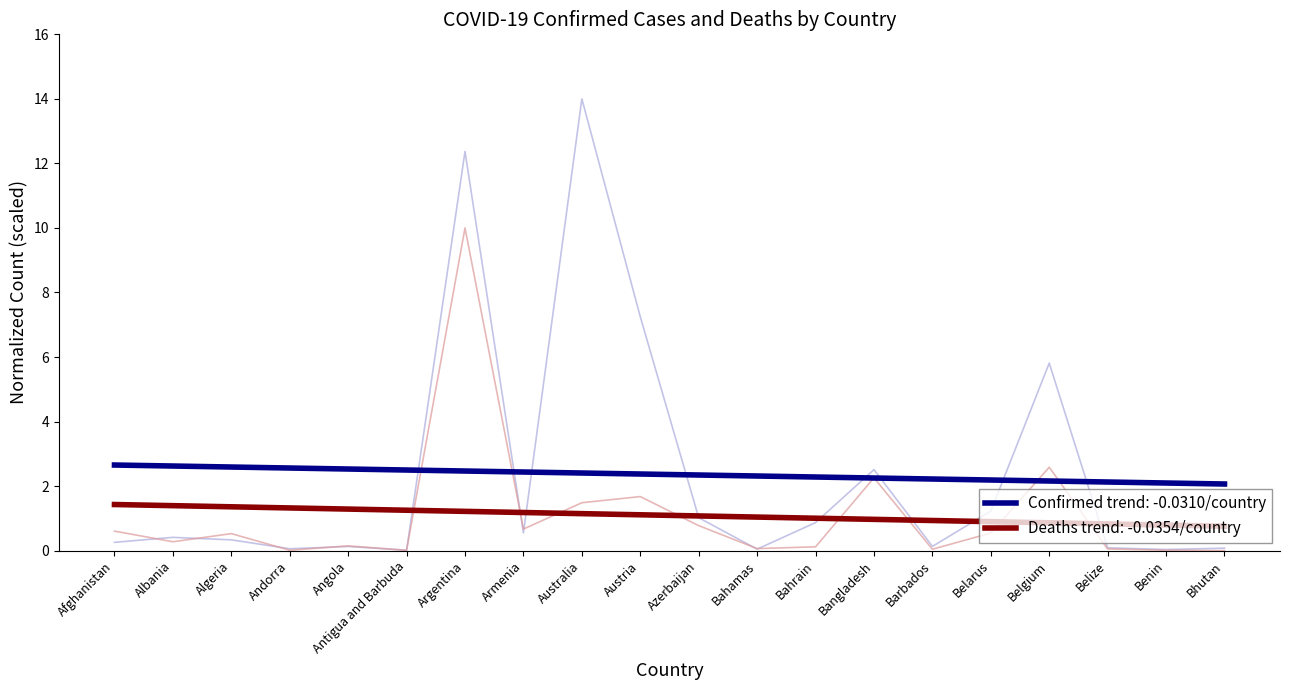

Where is the first local minimum for Confirmed?

Andorra